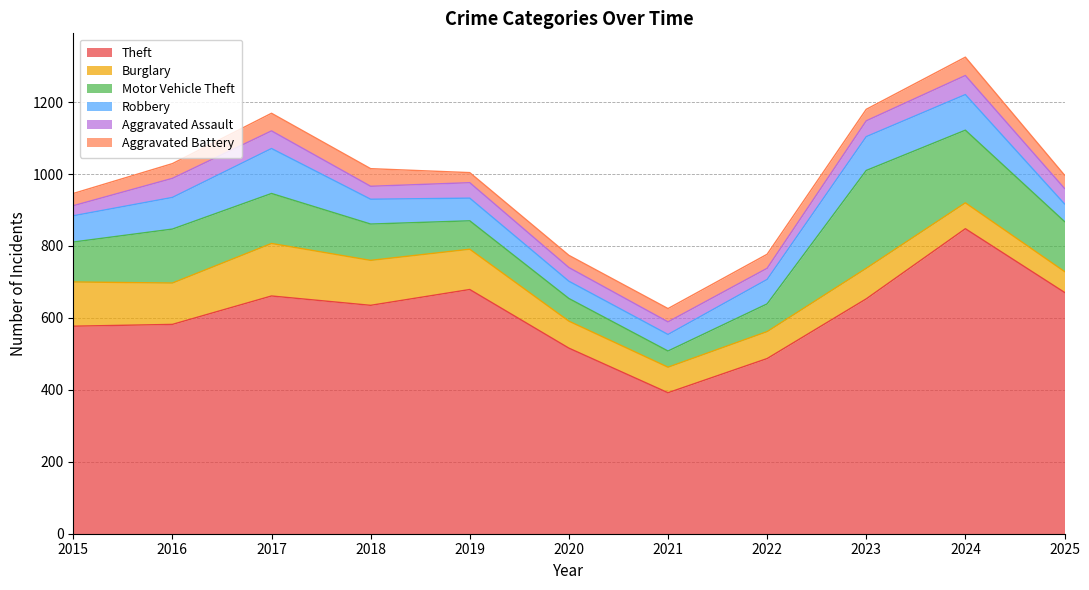

True or false: Aggravated Battery has a value of 75 at 2017.

False